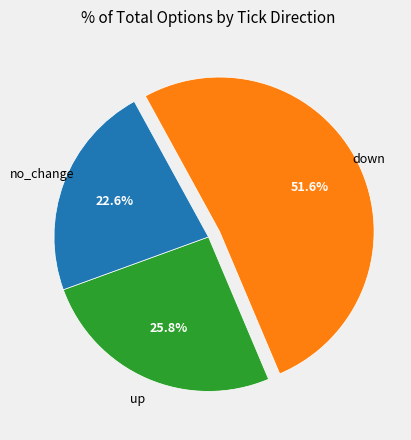

Approximately how many times larger is the value at up compared to down?

0.5